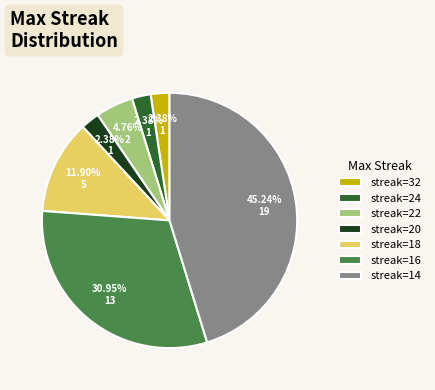

Do streak=16 and streak=20 together represent more than half of the pie?

No